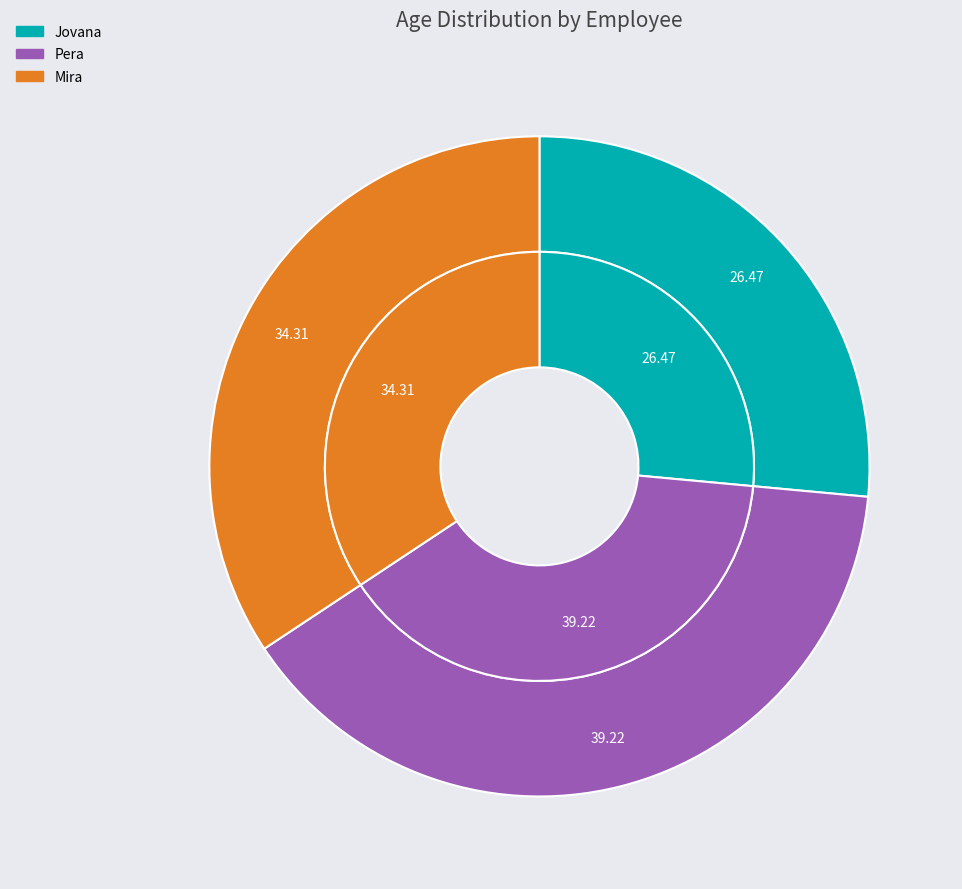

Is it true that Pera is 39% of the pie?

True